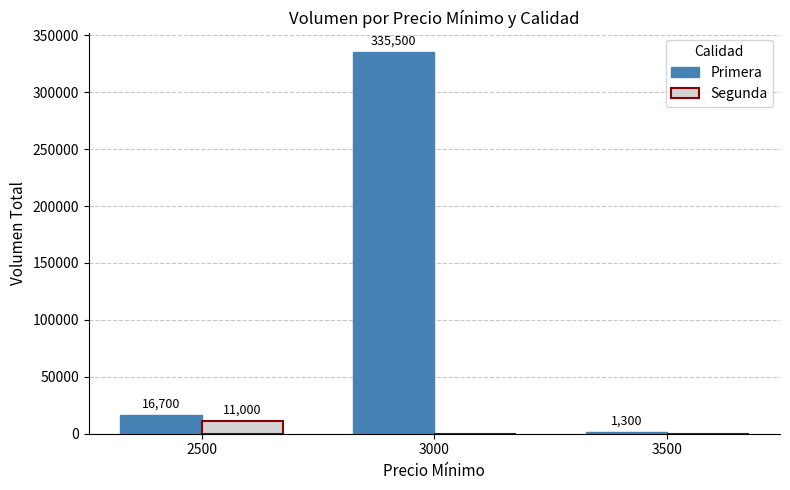

The value of Primera at 2500 is 29292. True or false?

False